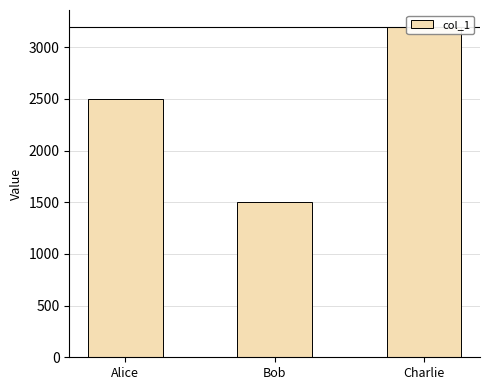

What is the smallest value displayed?

1500.0